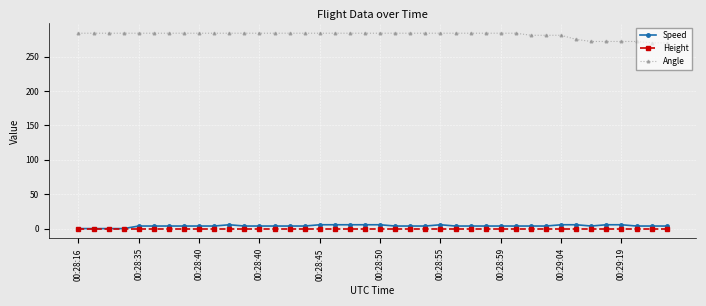

What are all the series names shown in the legend?

Speed, Height, Angle